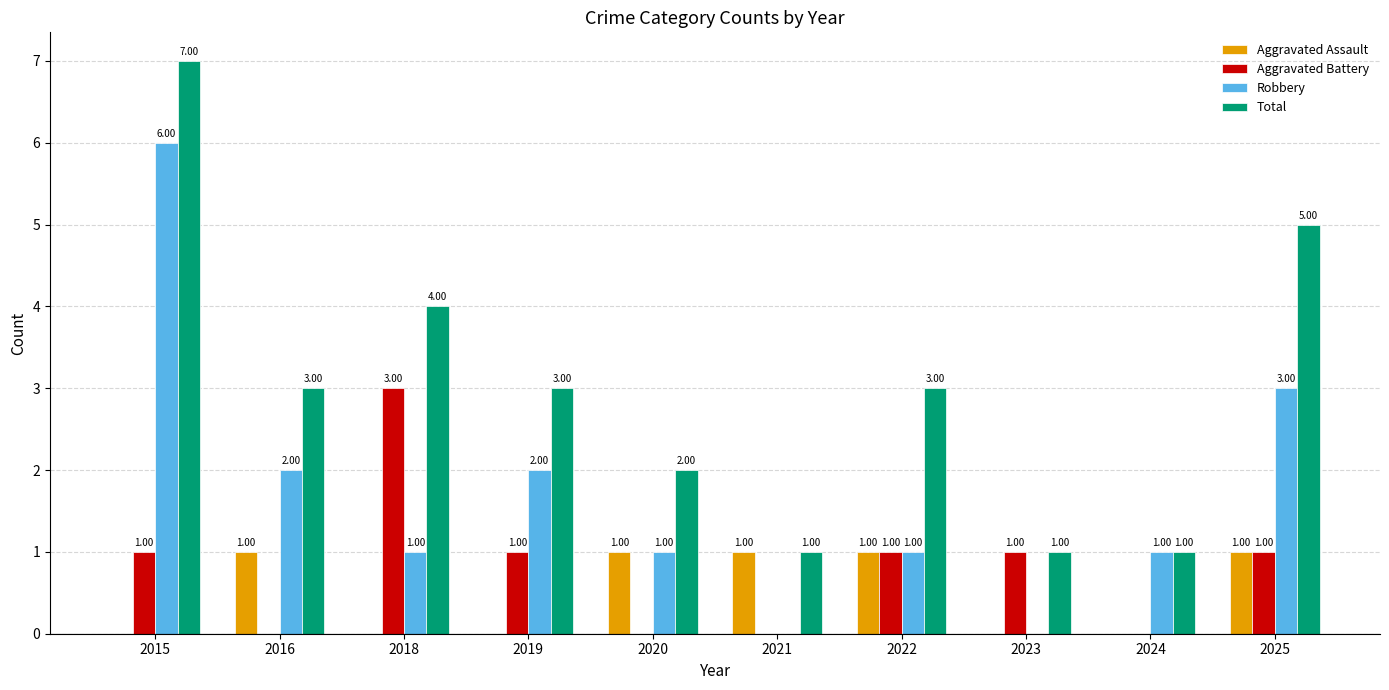

Does the chart contain stacked bars?

No